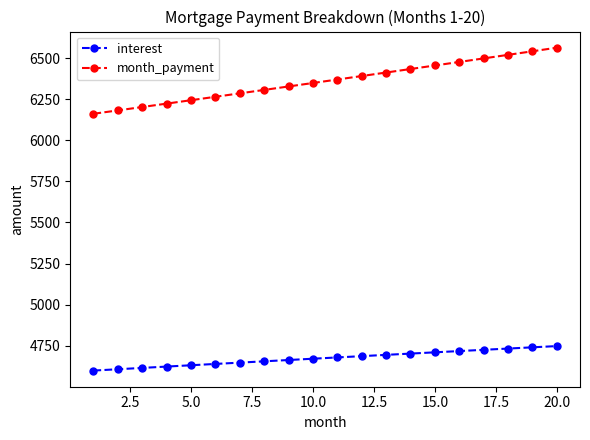

What is the difference between the maximum and minimum values in the interest series?

149.0